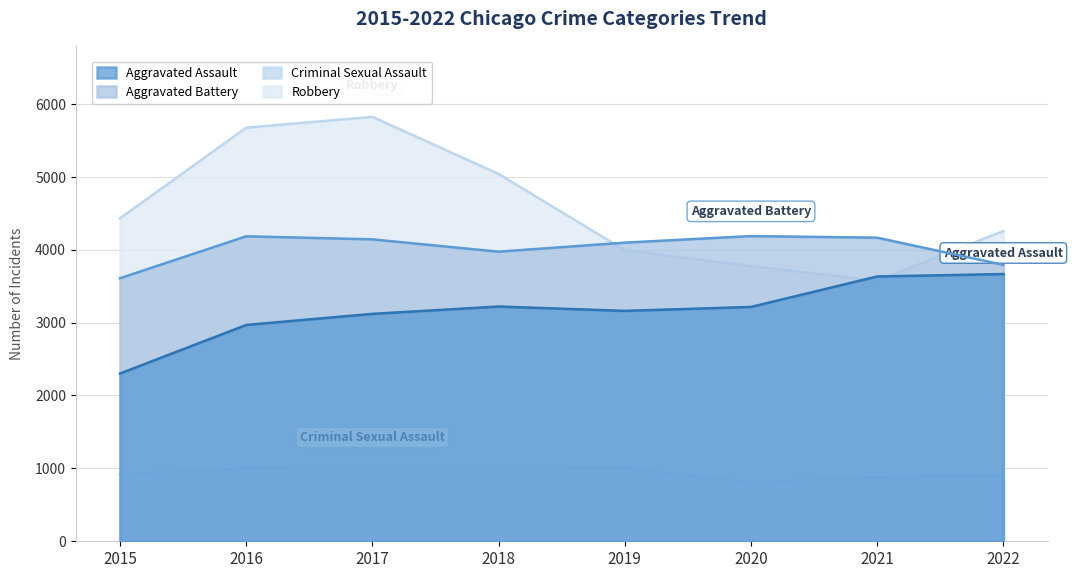

What is the difference between the Robbery values at 2020 and 2021?

201